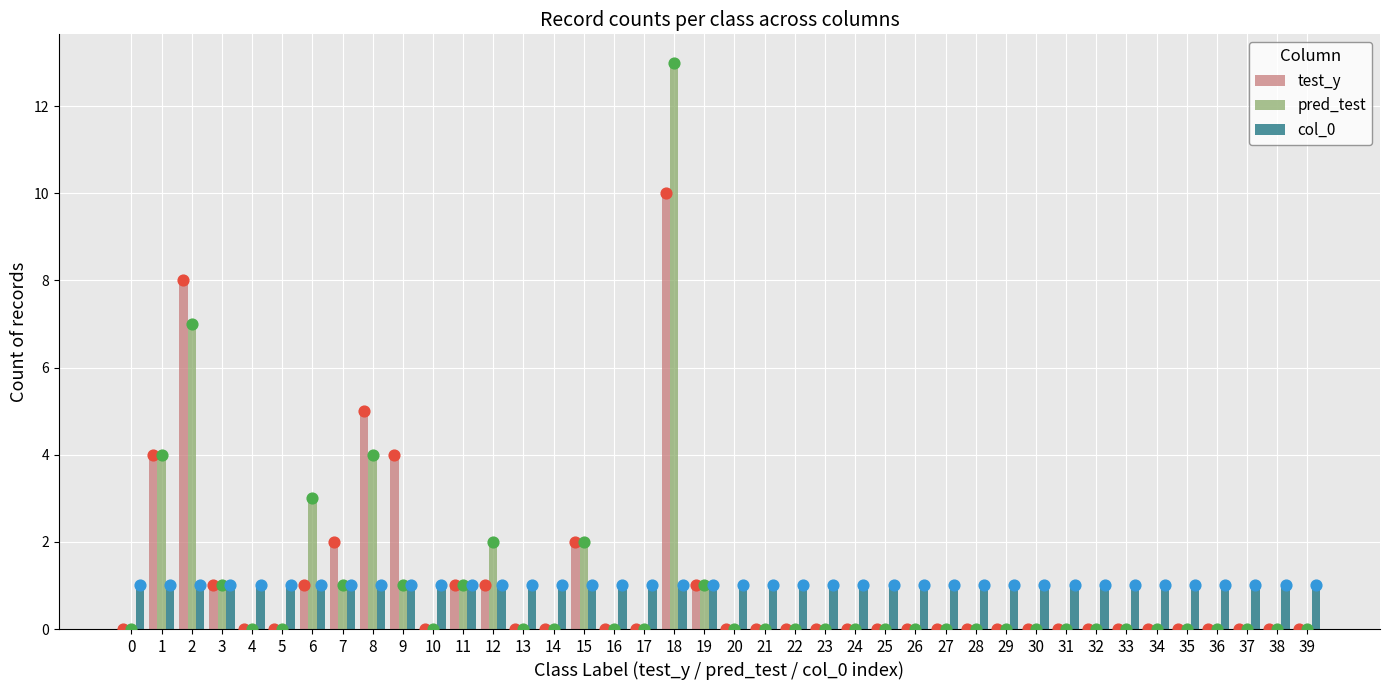

At which category is the sum across all series the highest?

18